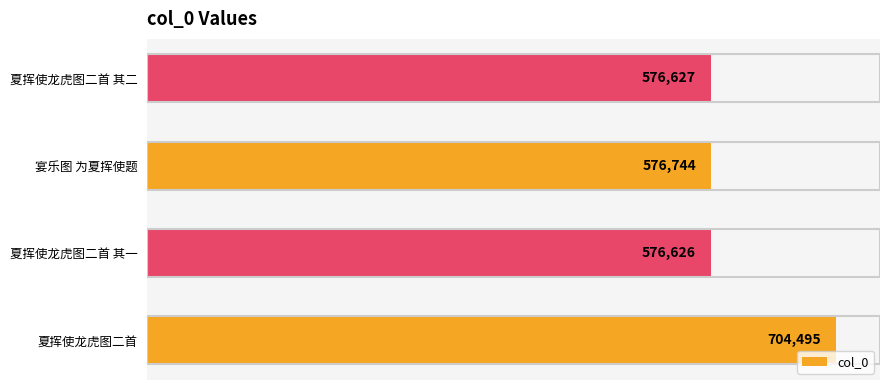

Is it true that the value at 夏挥使龙虎图二首 is 1152411?

False